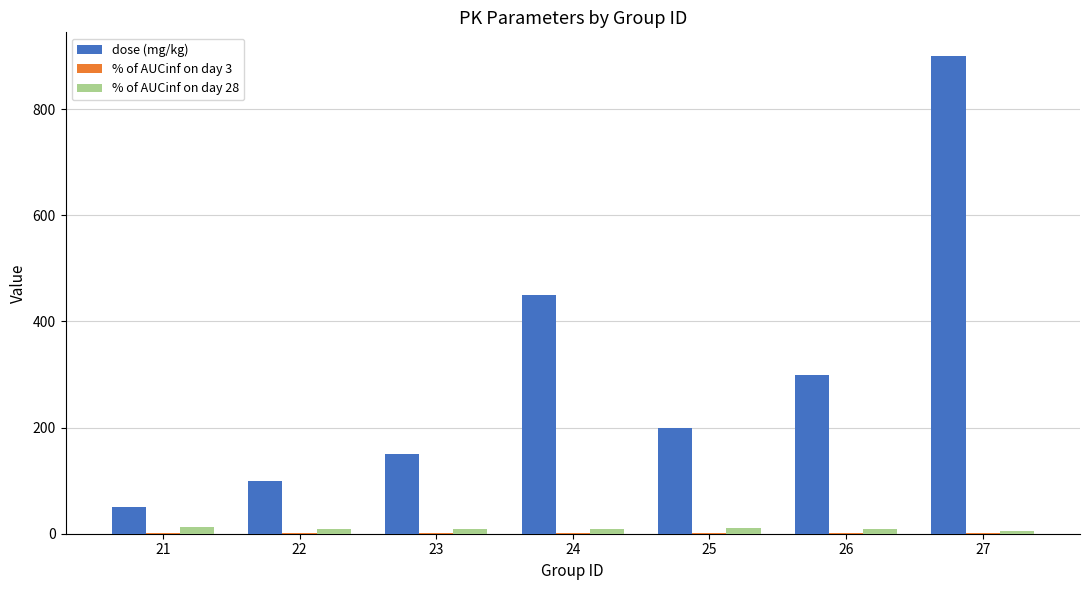

What is the maximum value shown in the chart?

900.0